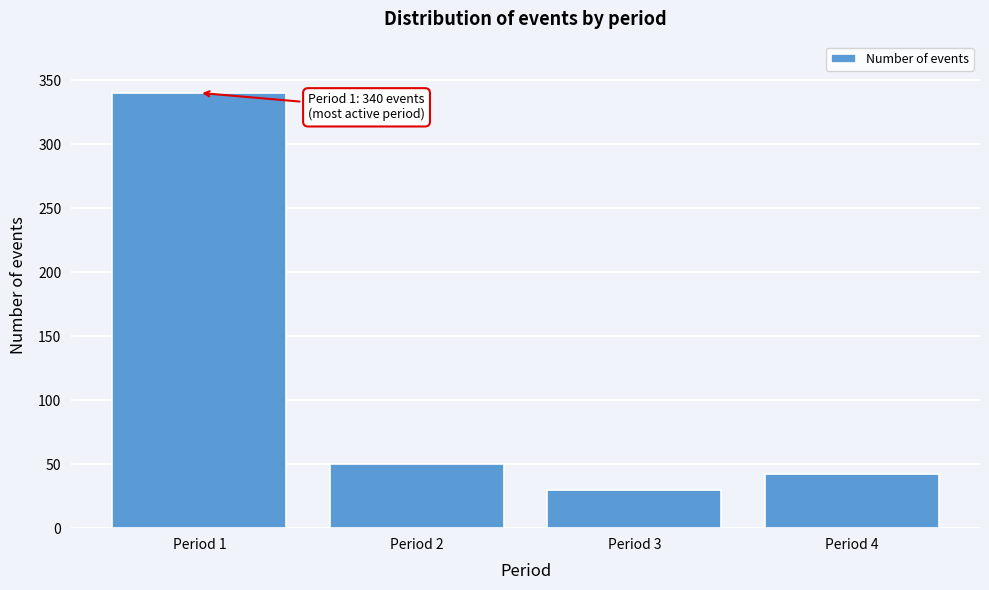

Reading right to left, list all the values displayed in this chart.

42	30	50	340